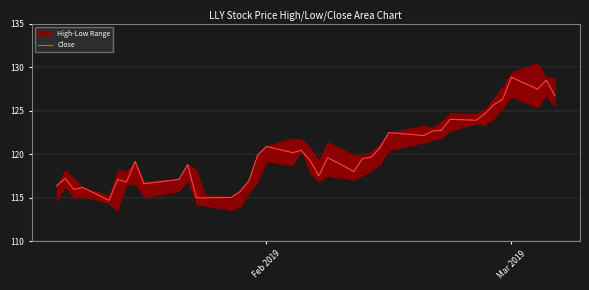

Does the chart display data point markers on the line(s)?

No